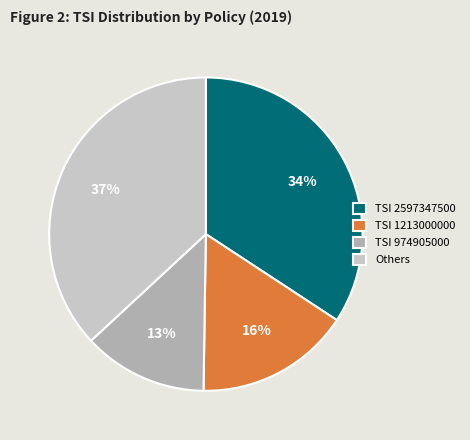

Is it true that TSI 1213000000 is 16% of the pie?

True